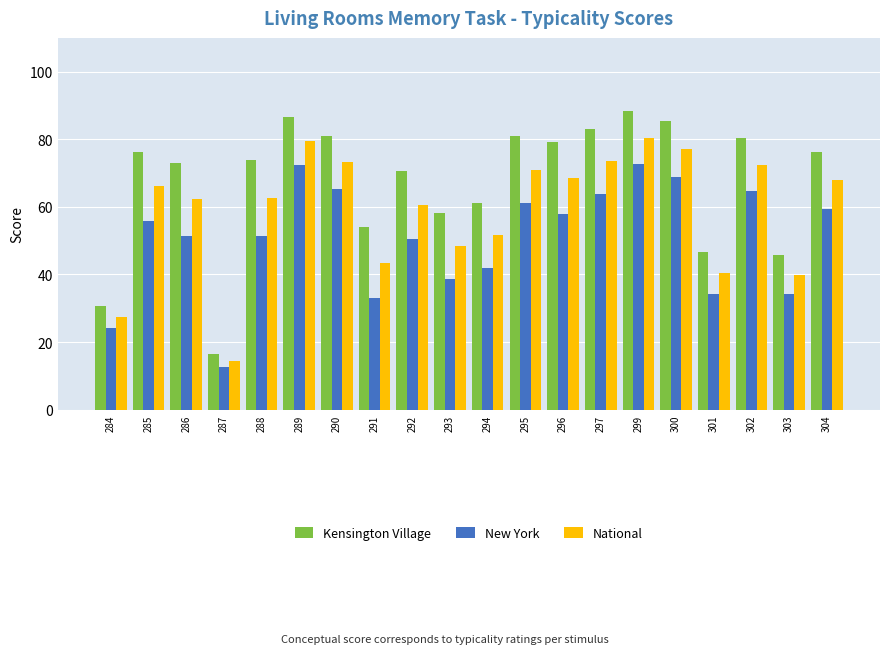

Read the New York value at 288.

51.5